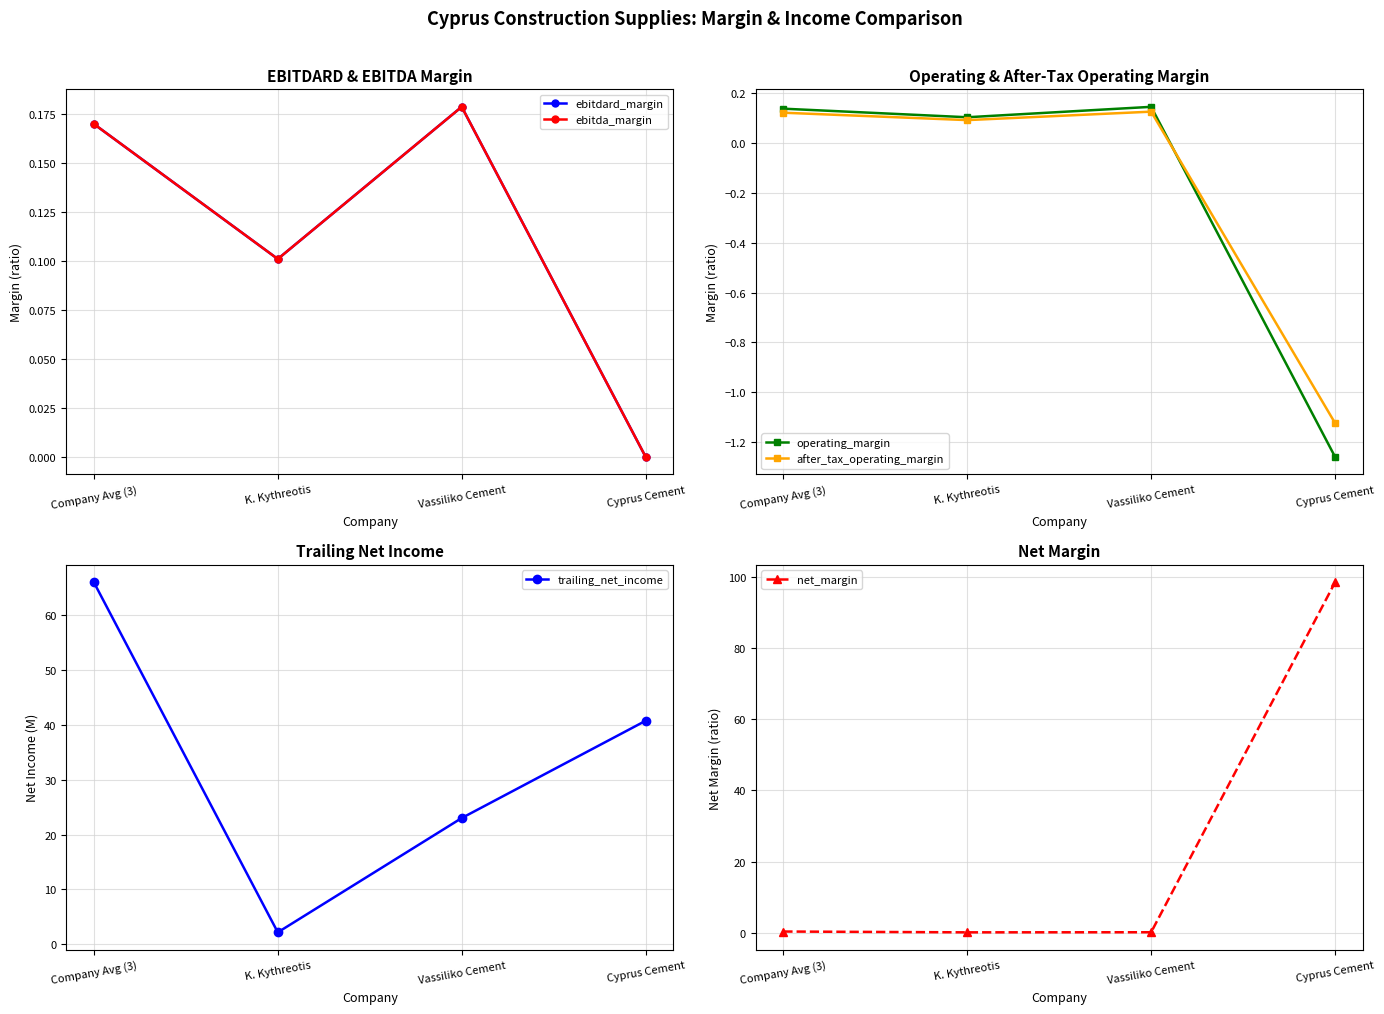

Which series has the largest total across all categories?

trailing_net_income